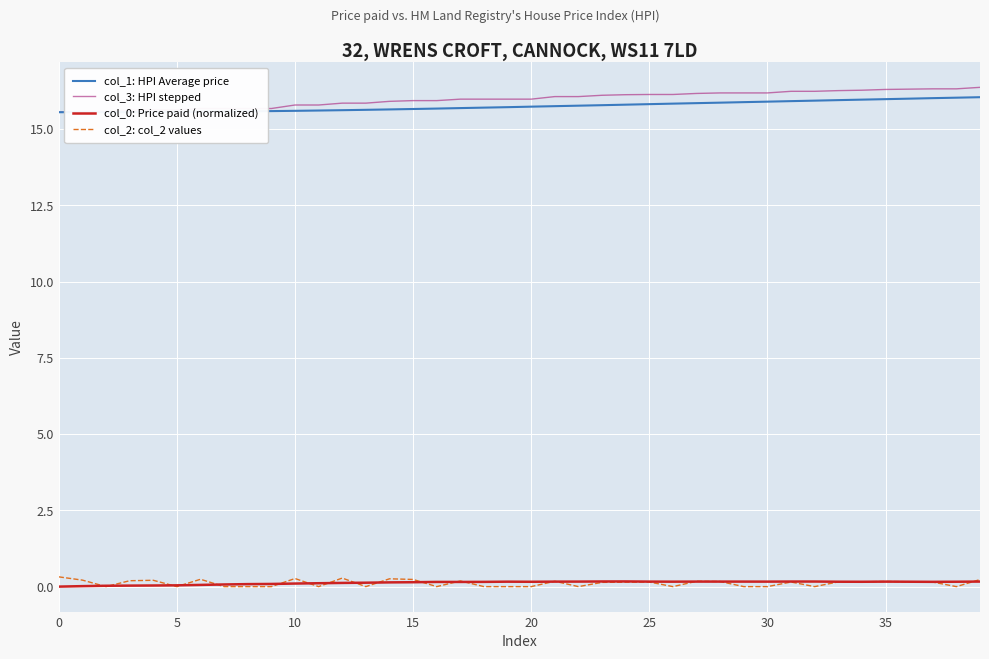

How many col_2: col_2 values values are between 0 and 1?

40